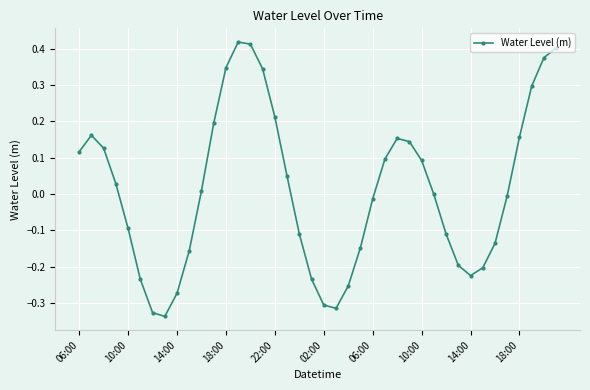

How many points are lower than both their immediate neighbors (excluding endpoints)?

3